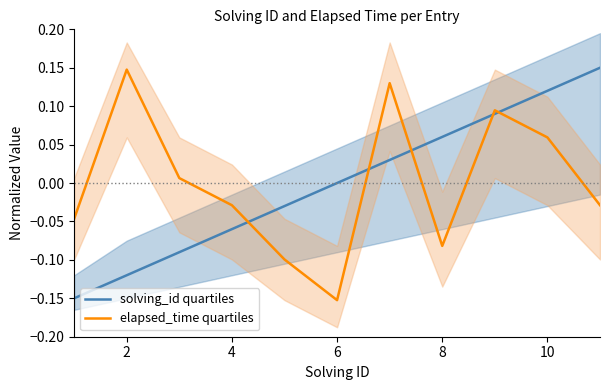

What is the maximum value shown in the chart?

0.1